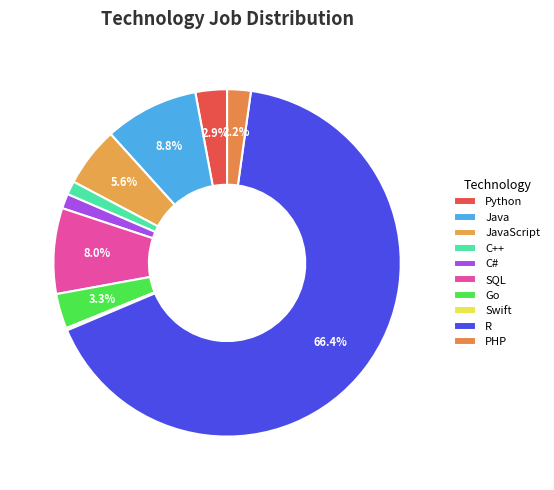

Is it true that Swift is 0% of the pie?

True